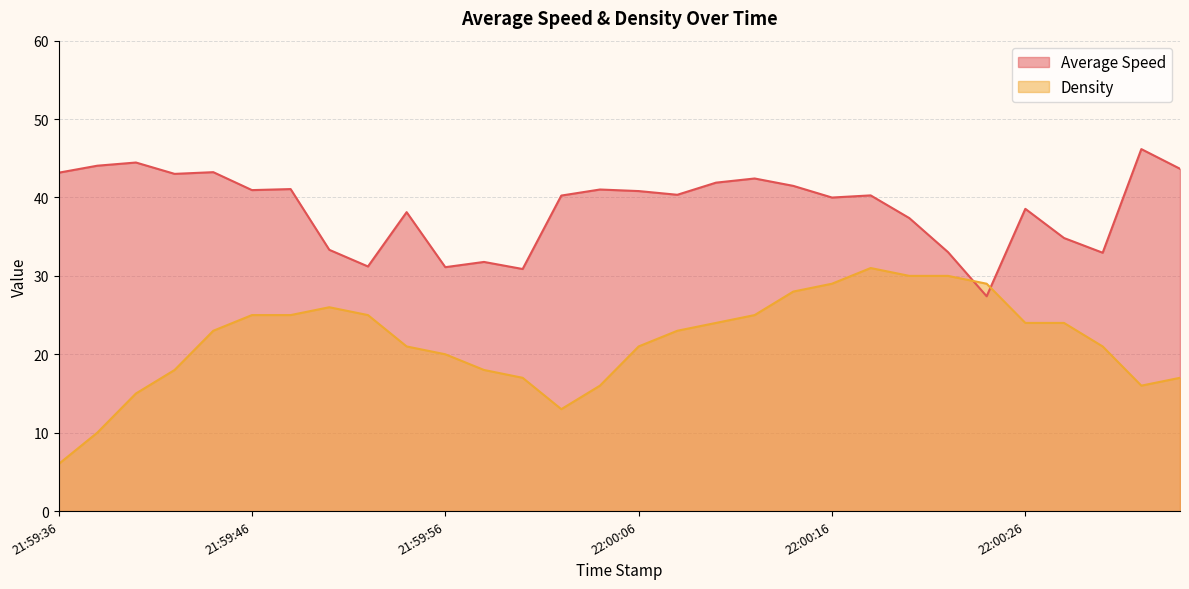

What is the label of the 18th point from the right?

22:00:00